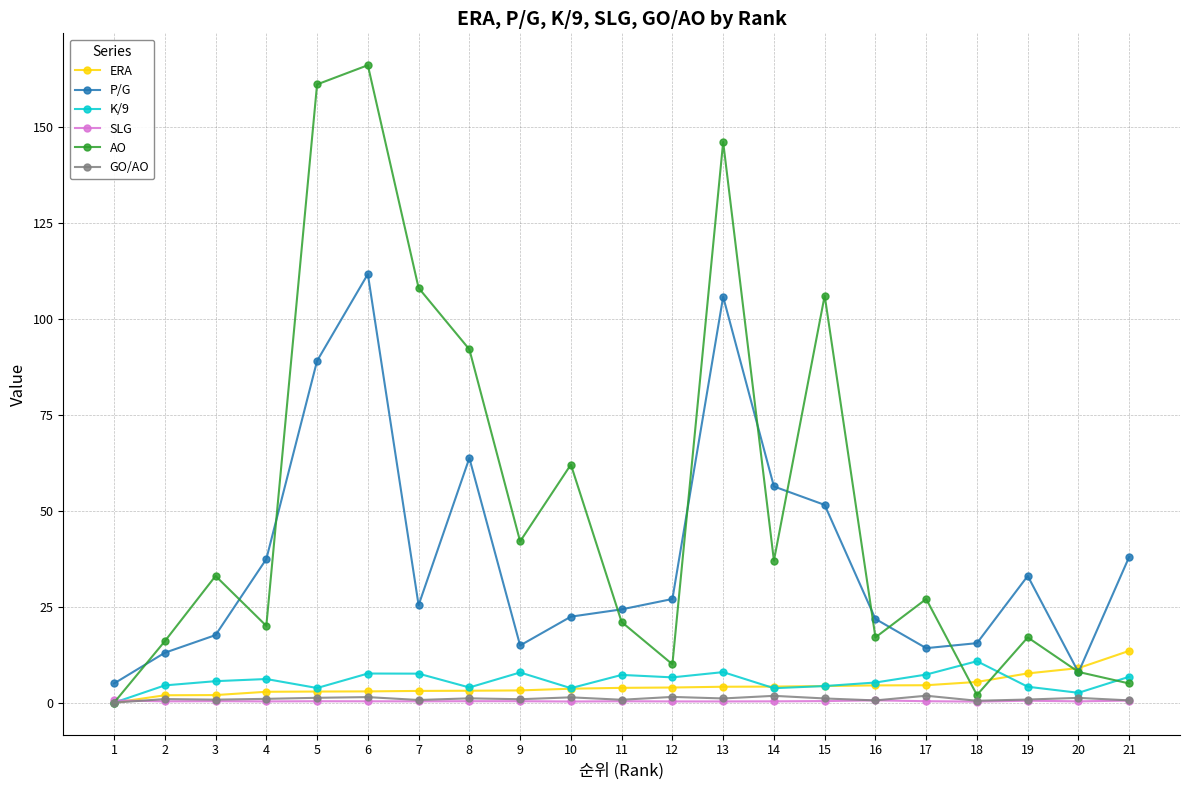

At which category does P/G reach its first local valley?

7